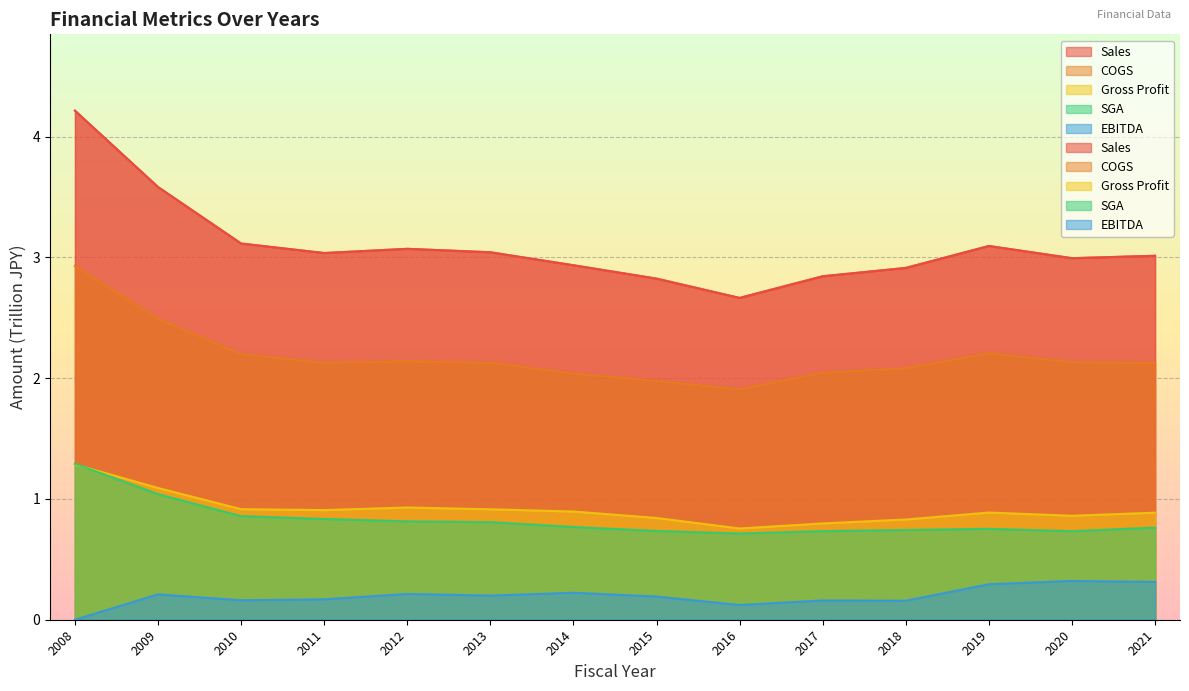

True or false: Sales and EBITDA cross at least once.

False